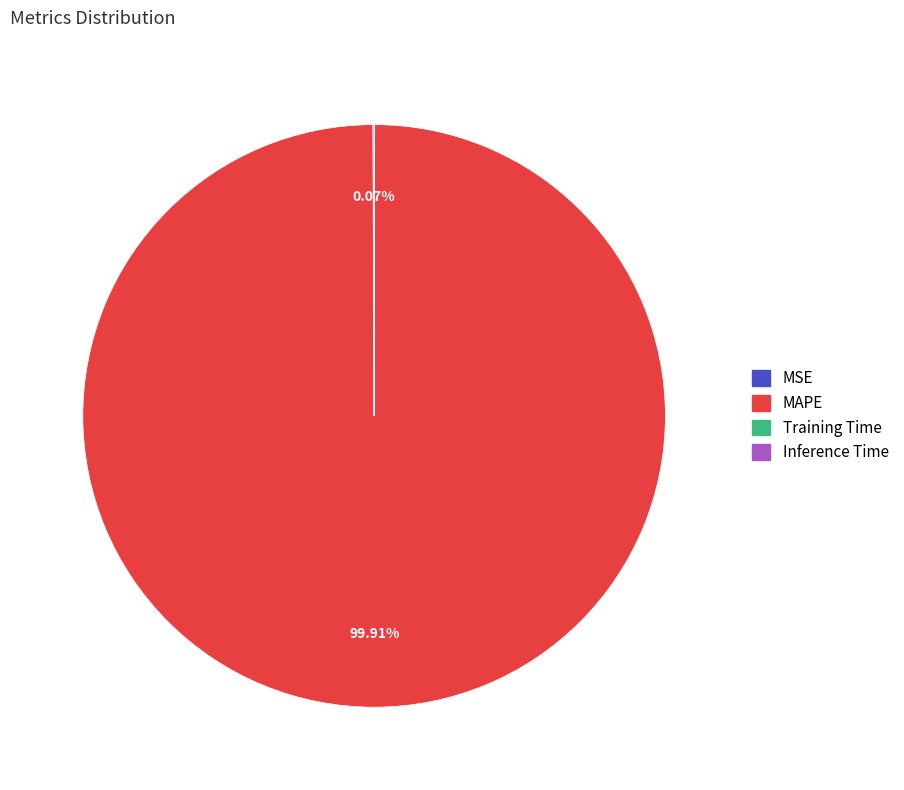

Which category has the biggest portion of the pie?

MAPE